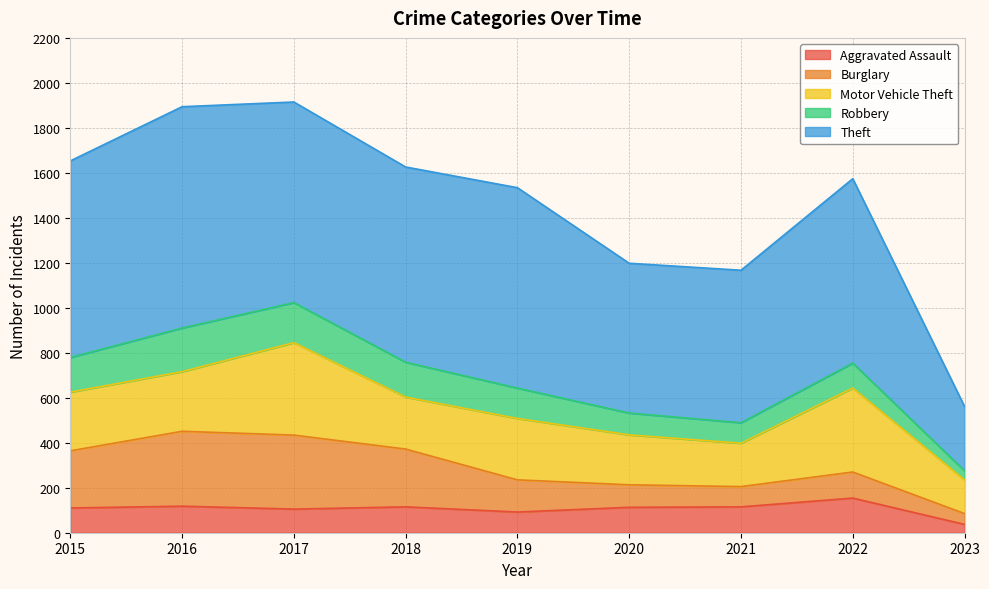

Which has a higher value, 2022 or 2021?

2022